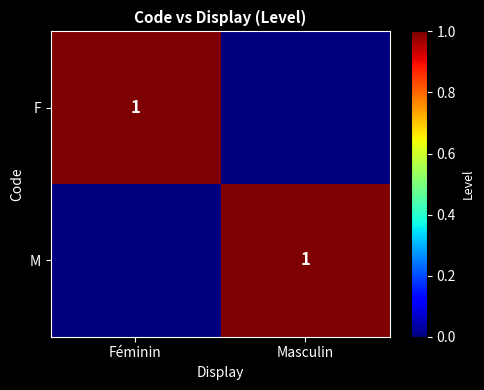

The value of F at Féminin is 0. True or false?

False